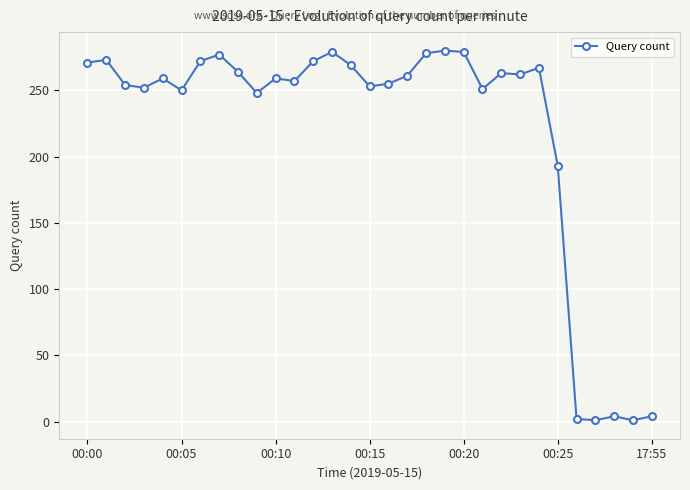

What is the maximum value shown in the chart?

280